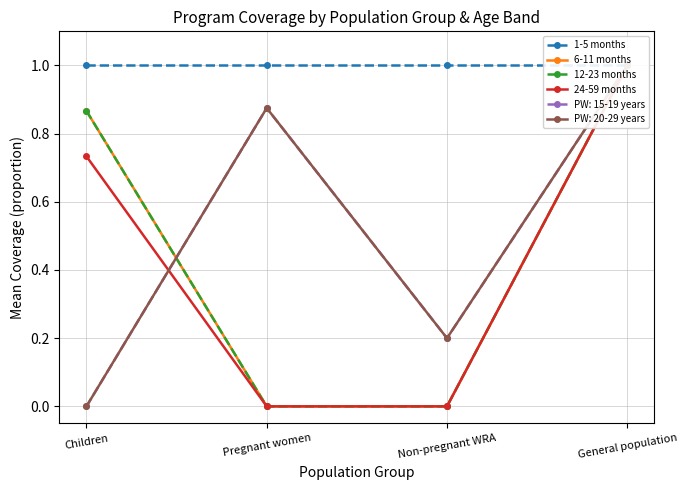

True or false: 1-5 months and 24-59 months cross at least once.

False